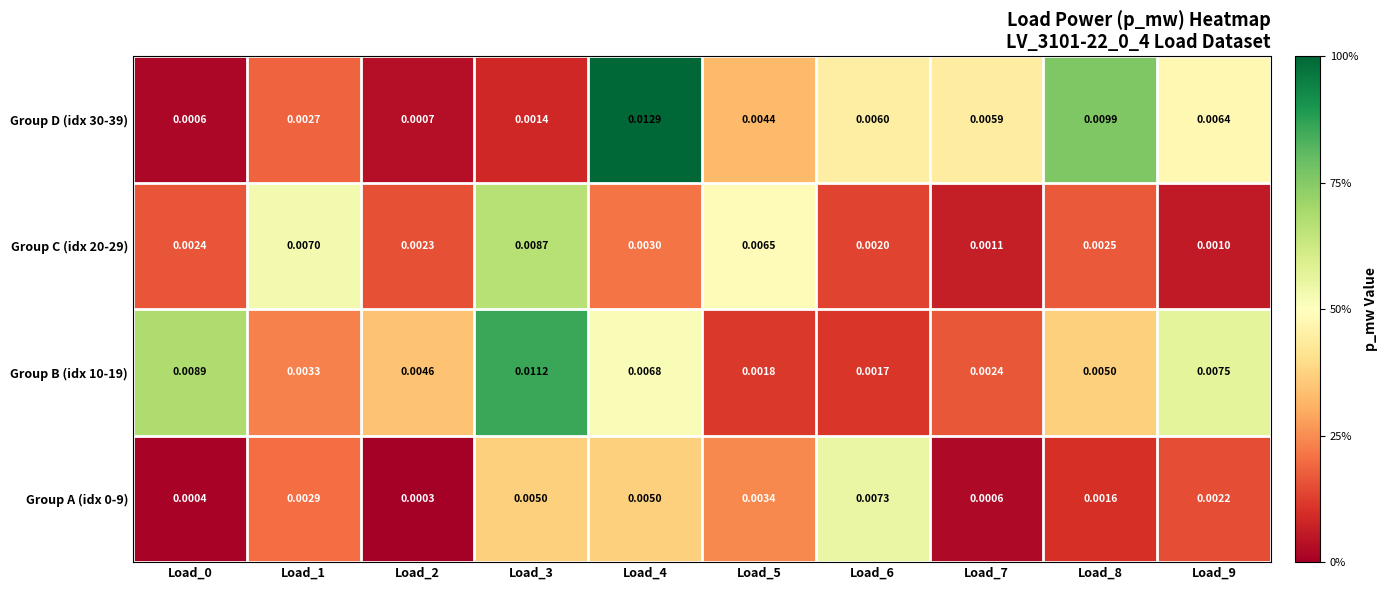

At how many categories does at least one series exceed 0?

10